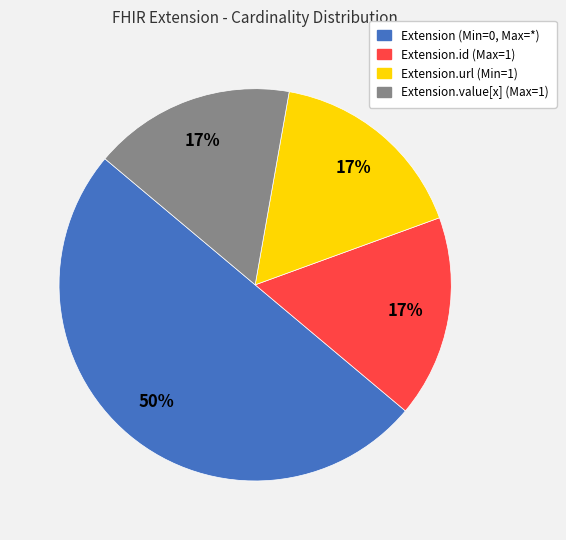

To the nearest percent, what is the average slice percentage?

25%